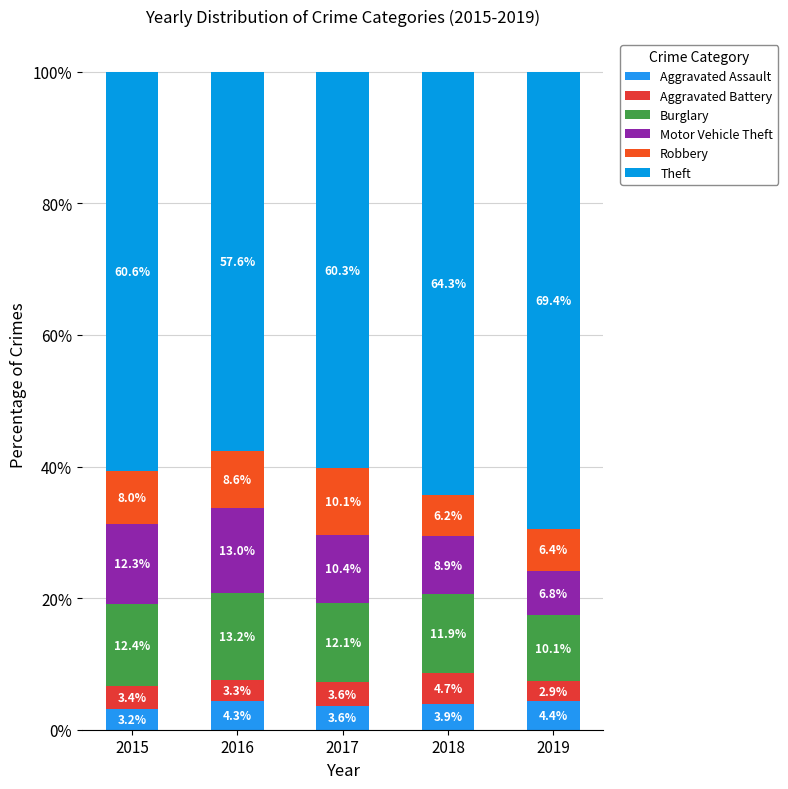

The value of Aggravated Assault at 2019 is 4.4. True or false?

True